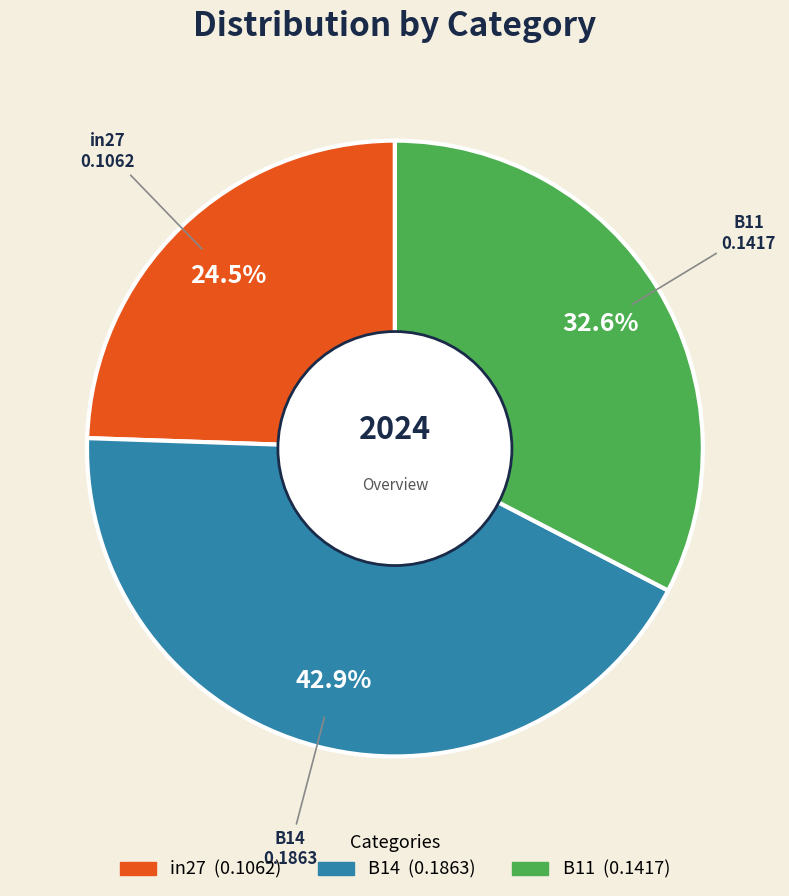

Is there a majority slice in this chart?

No